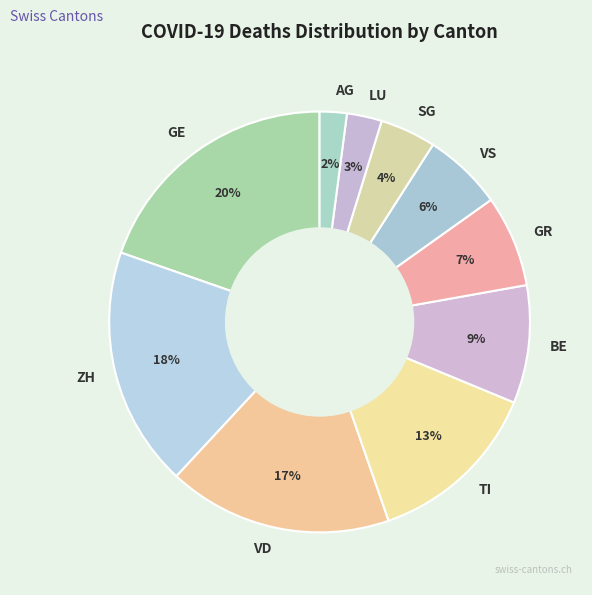

What percentage is the SG slice, to the nearest percent?

4%